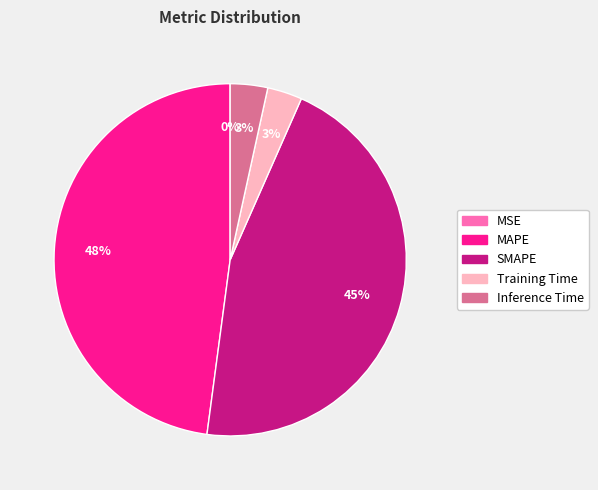

Is it true that SMAPE is 45% of the pie?

True